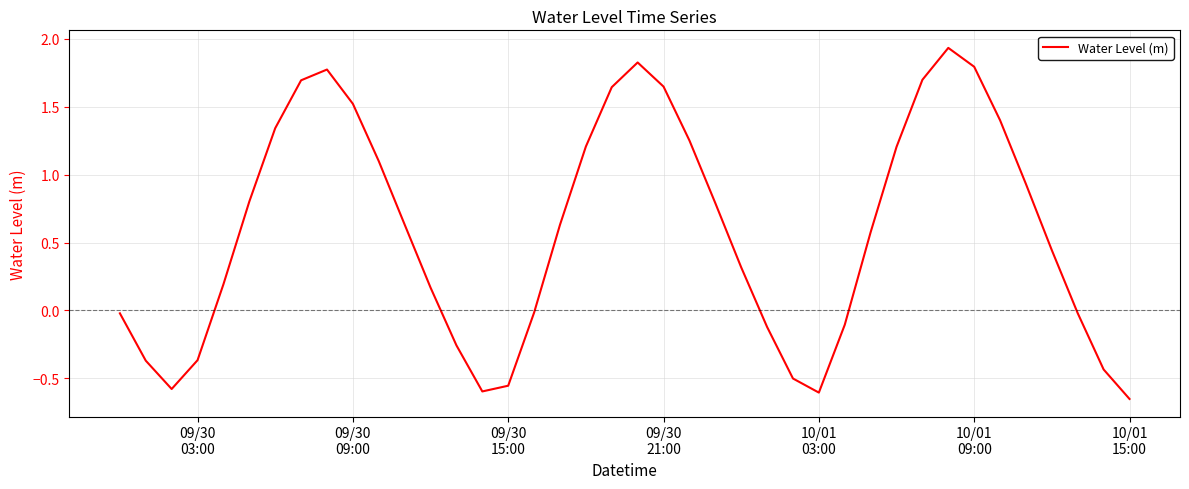

What is the value of the 14th point from the left?

-0.3